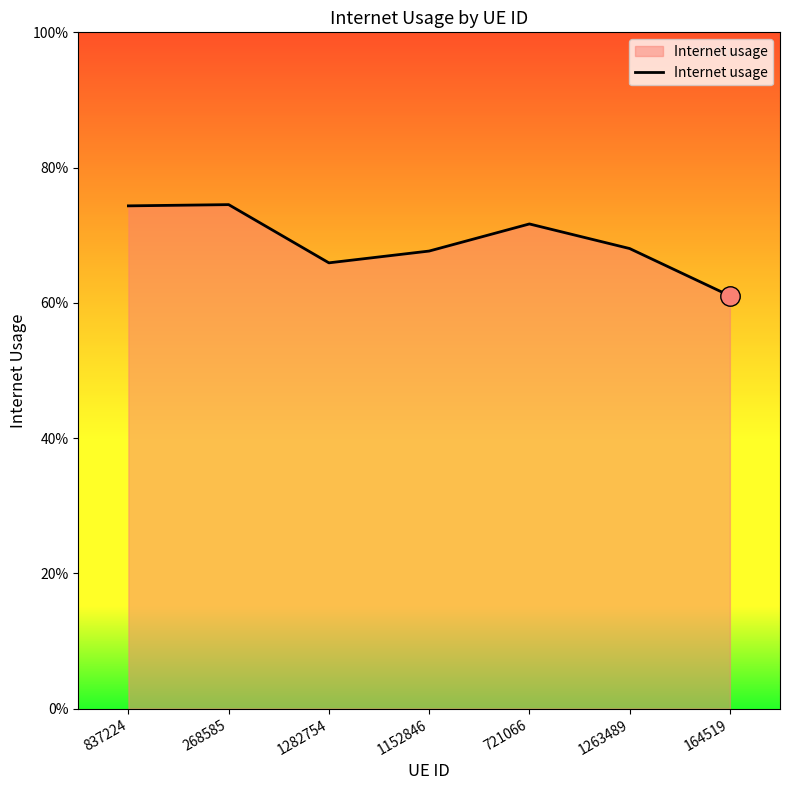

The chart shows a value of 0.4 at 1152846. True or false?

False